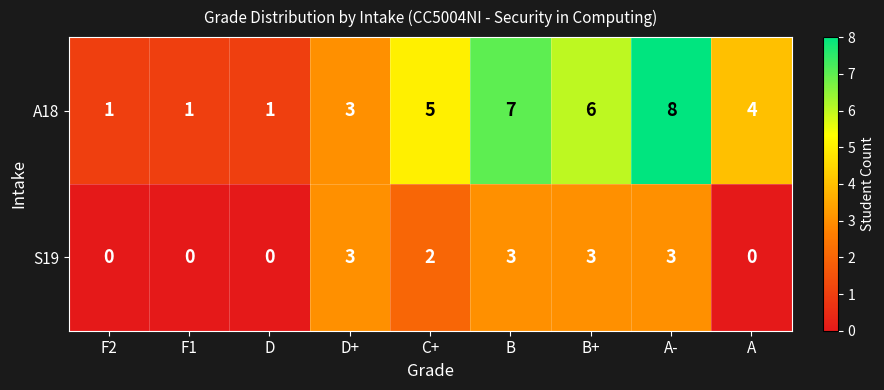

What is the difference between the second highest and minimum values in the A18 series?

6